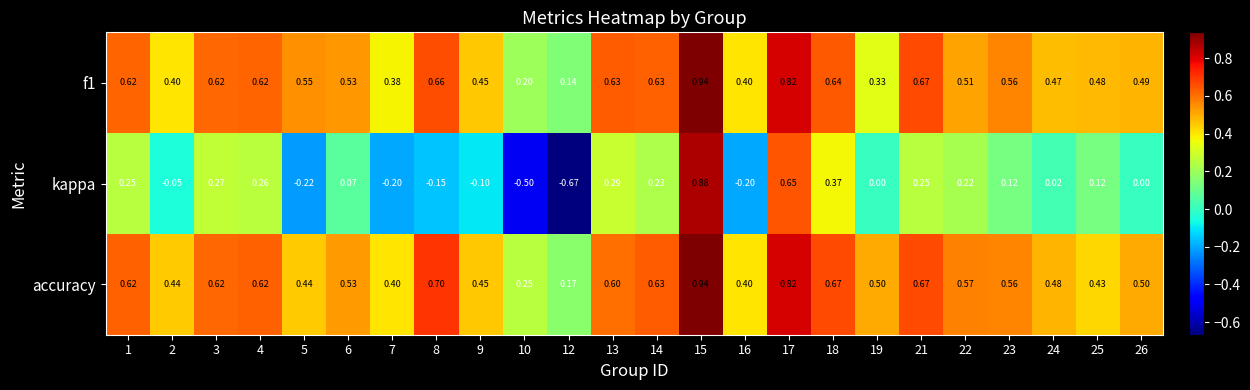

Which series changed the most between 6 and 18?

kappa